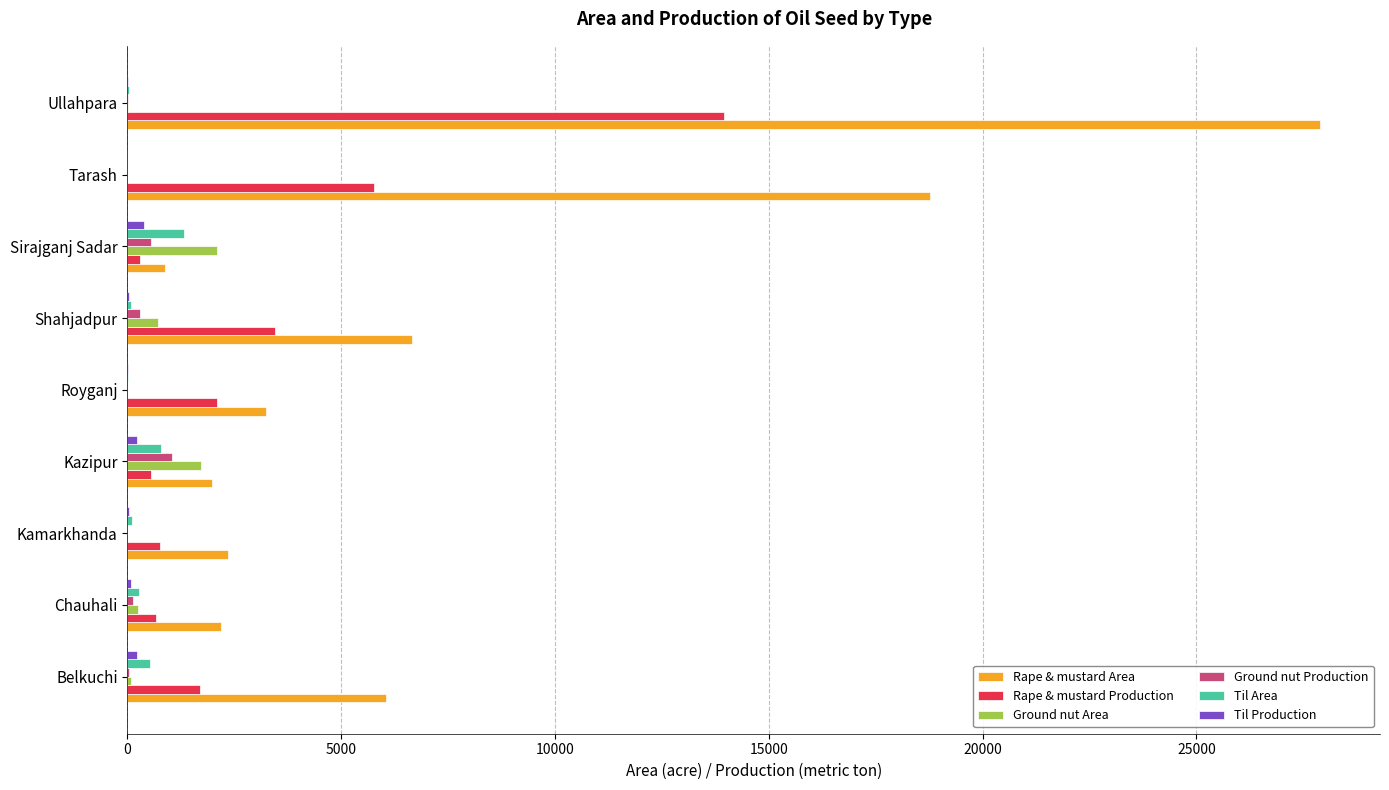

At which category is the sum across all series the highest?

Ullahpara